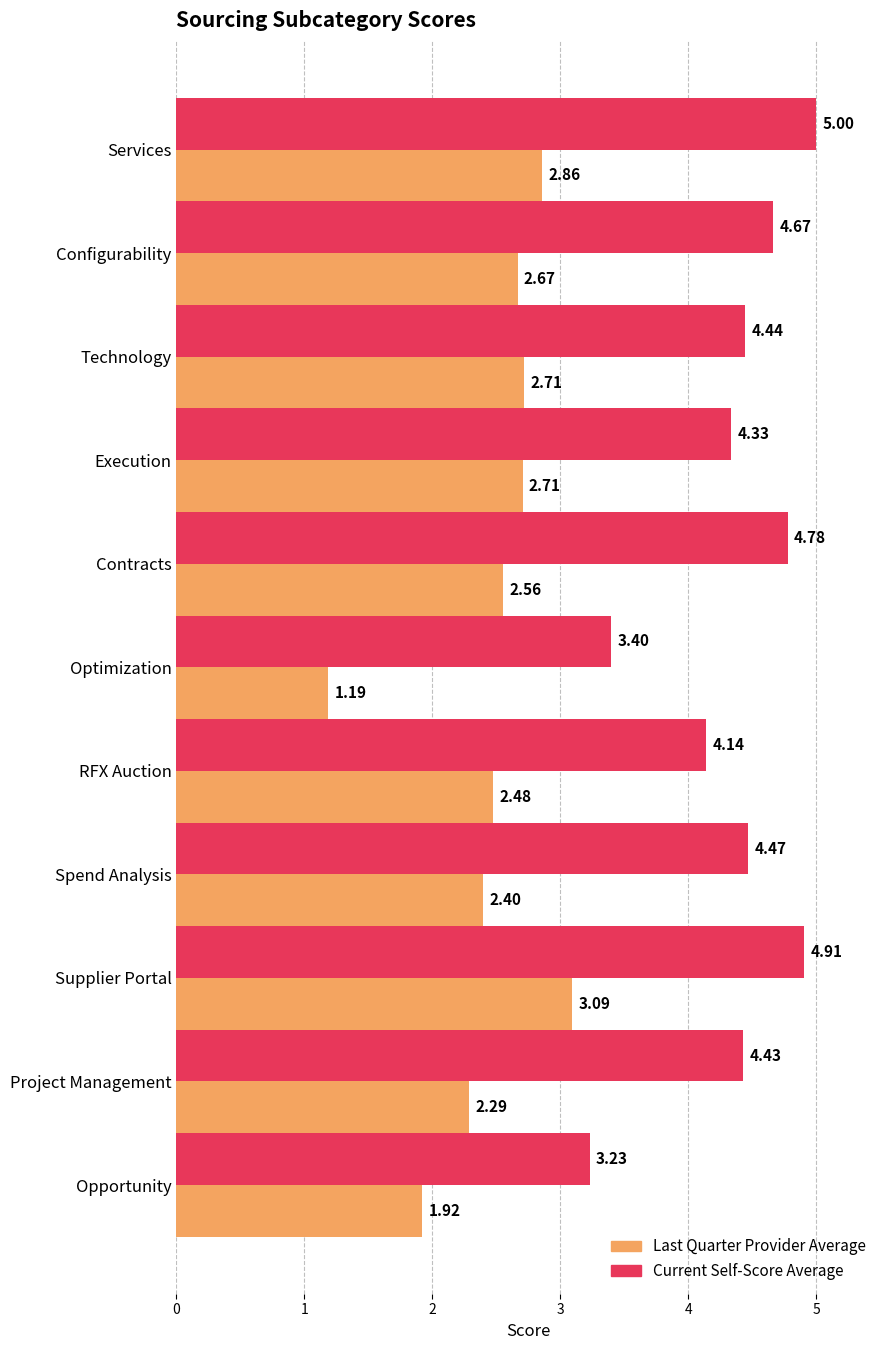

Which label corresponds to the largest value in the chart?

Services